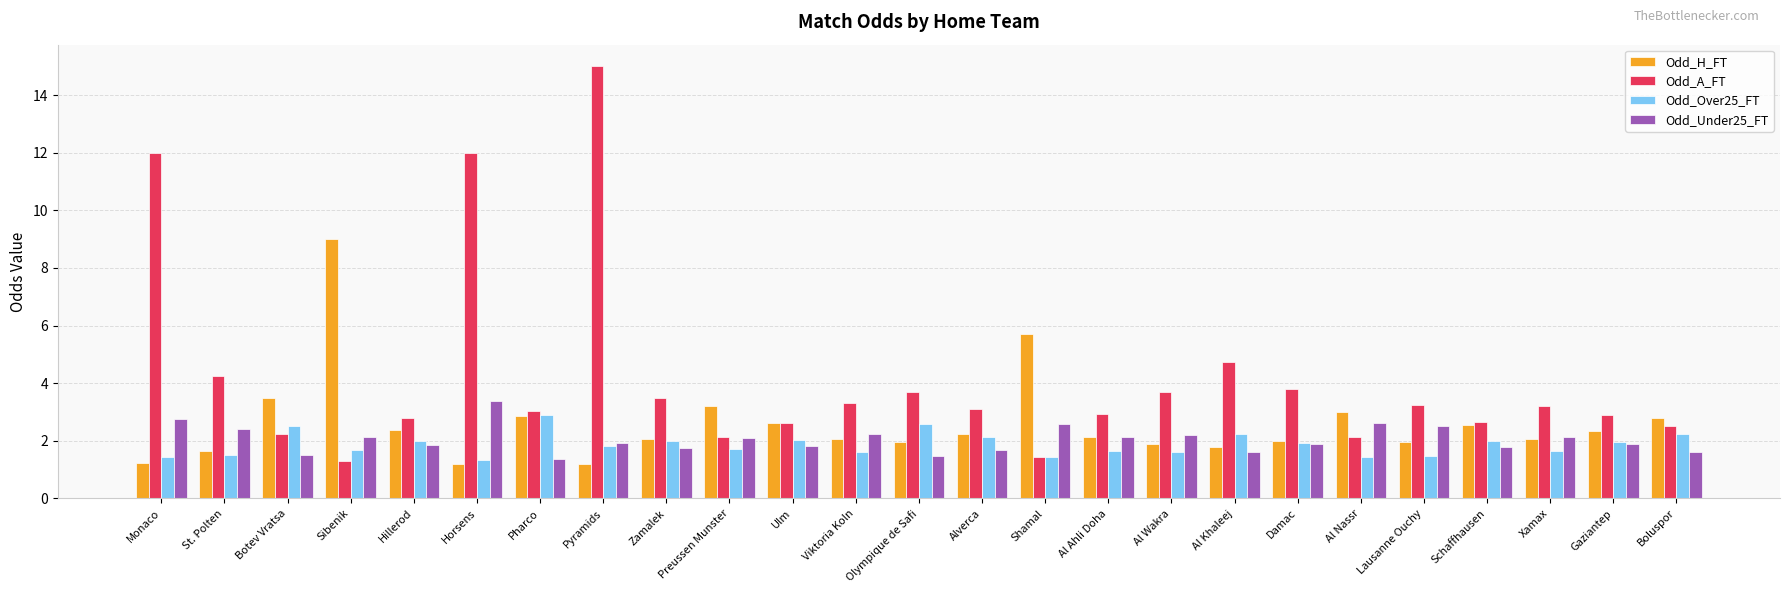

How many bars are there in total?

100